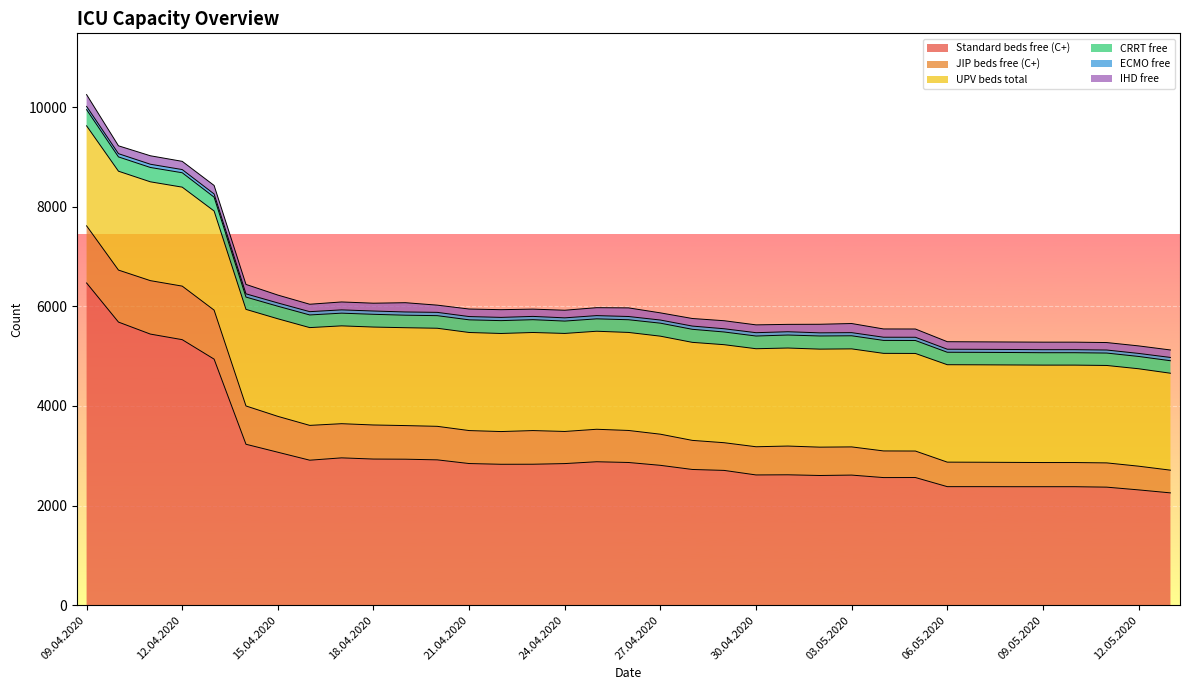

True or false: UPV beds total and Standard beds free (C+) cross at least once.

False